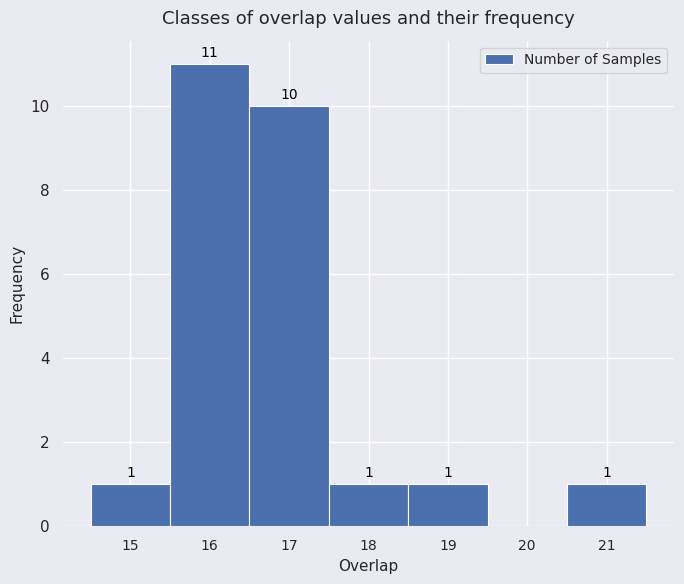

Which range on the x-axis has the tallest bar?

15.5 to 16.5